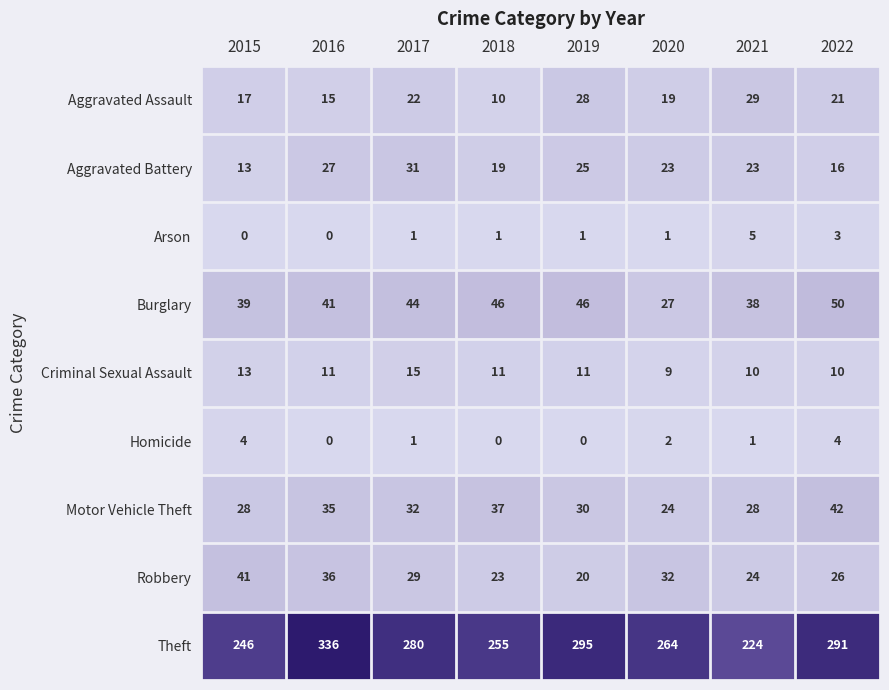

Between 2017 and 2018, which series saw the biggest shift?

Theft